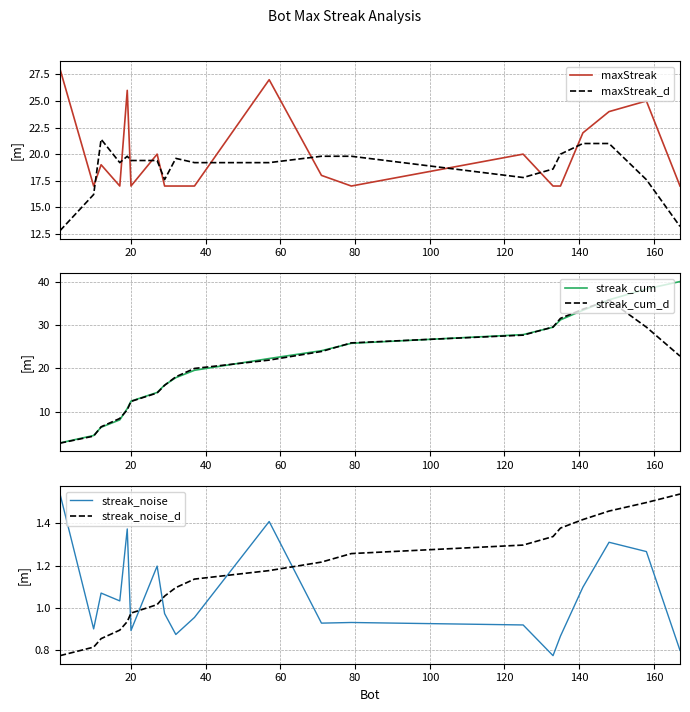

True or false: streak_noise_d has more than 1 points higher than both neighbors.

False